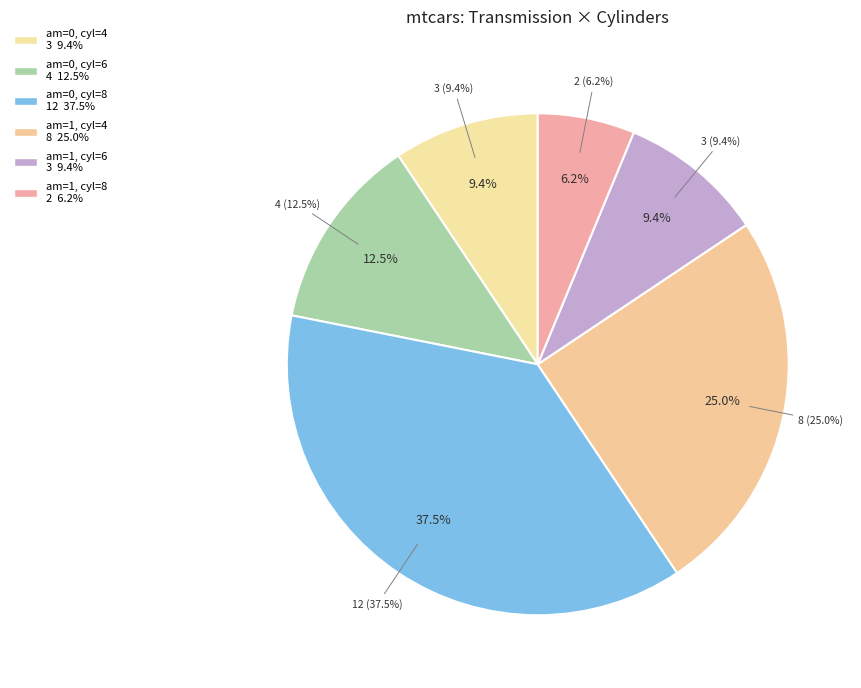

Combined, do am=1, cyl=4 and am=0, cyl=8 account for over 50%?

Yes